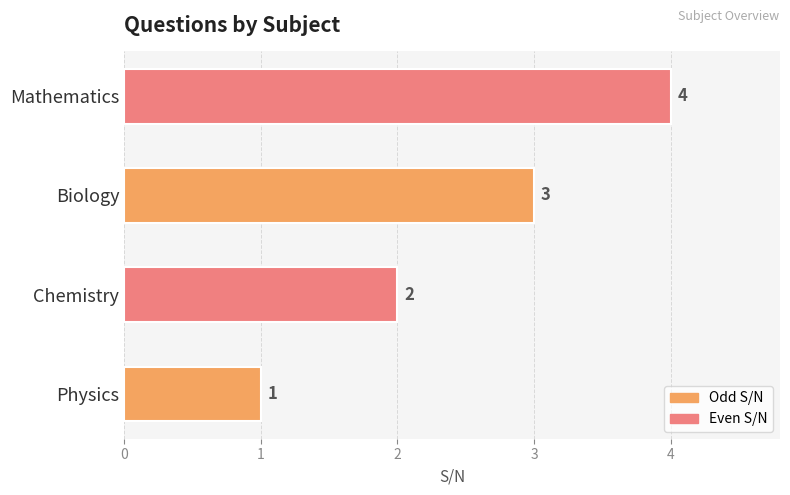

How many values are between 2 and 4?

3